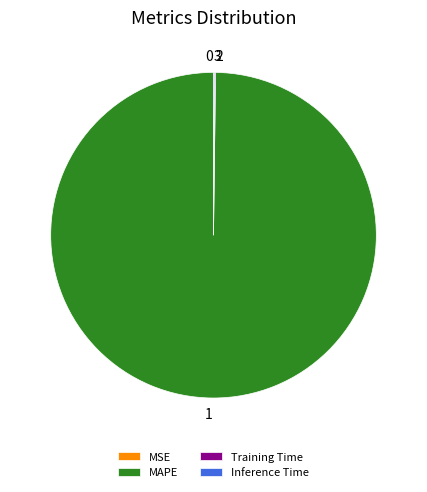

What is the largest slice in the pie chart?

MAPE